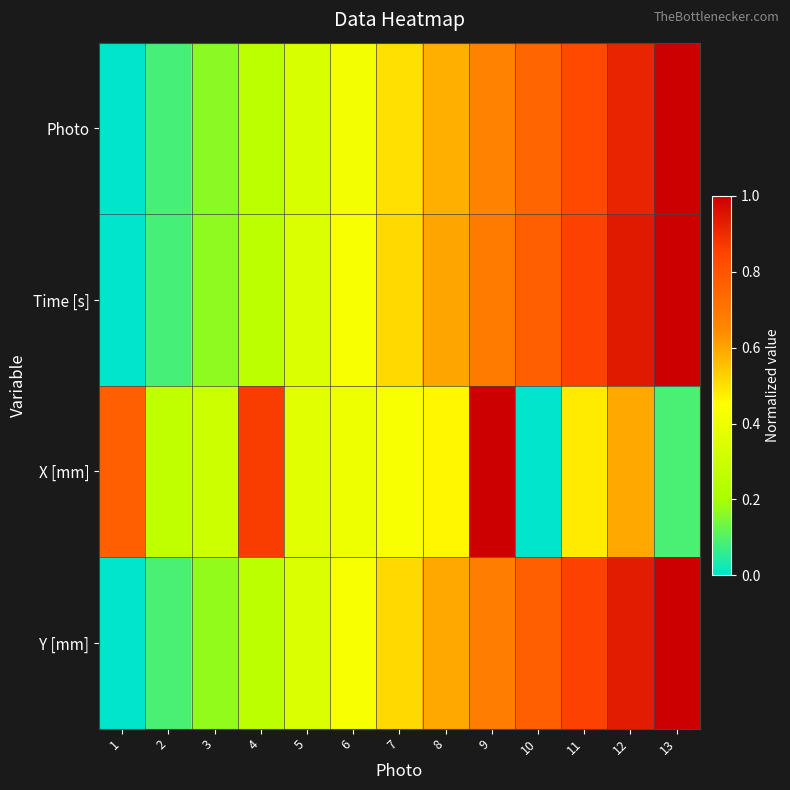

Which series has the widest spread of values?

Photo